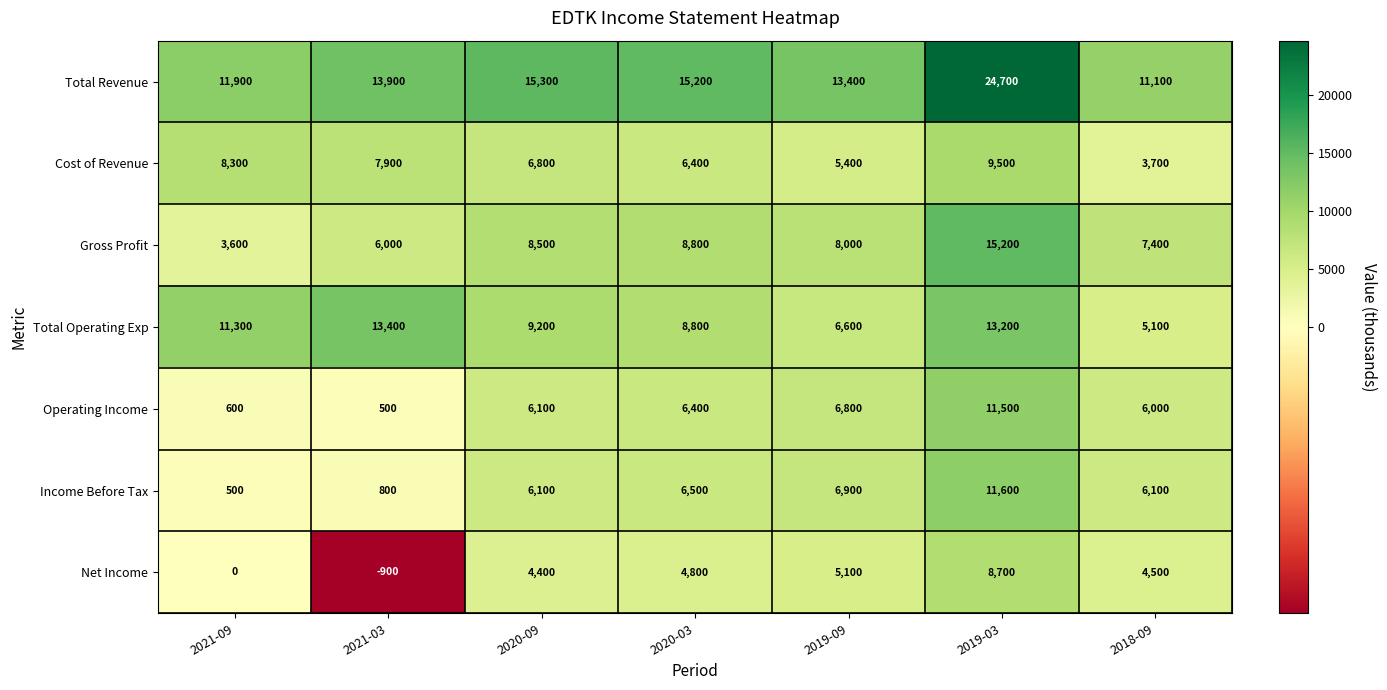

Between 2021-03 and 2020-09, which series saw the biggest shift?

Operating Income